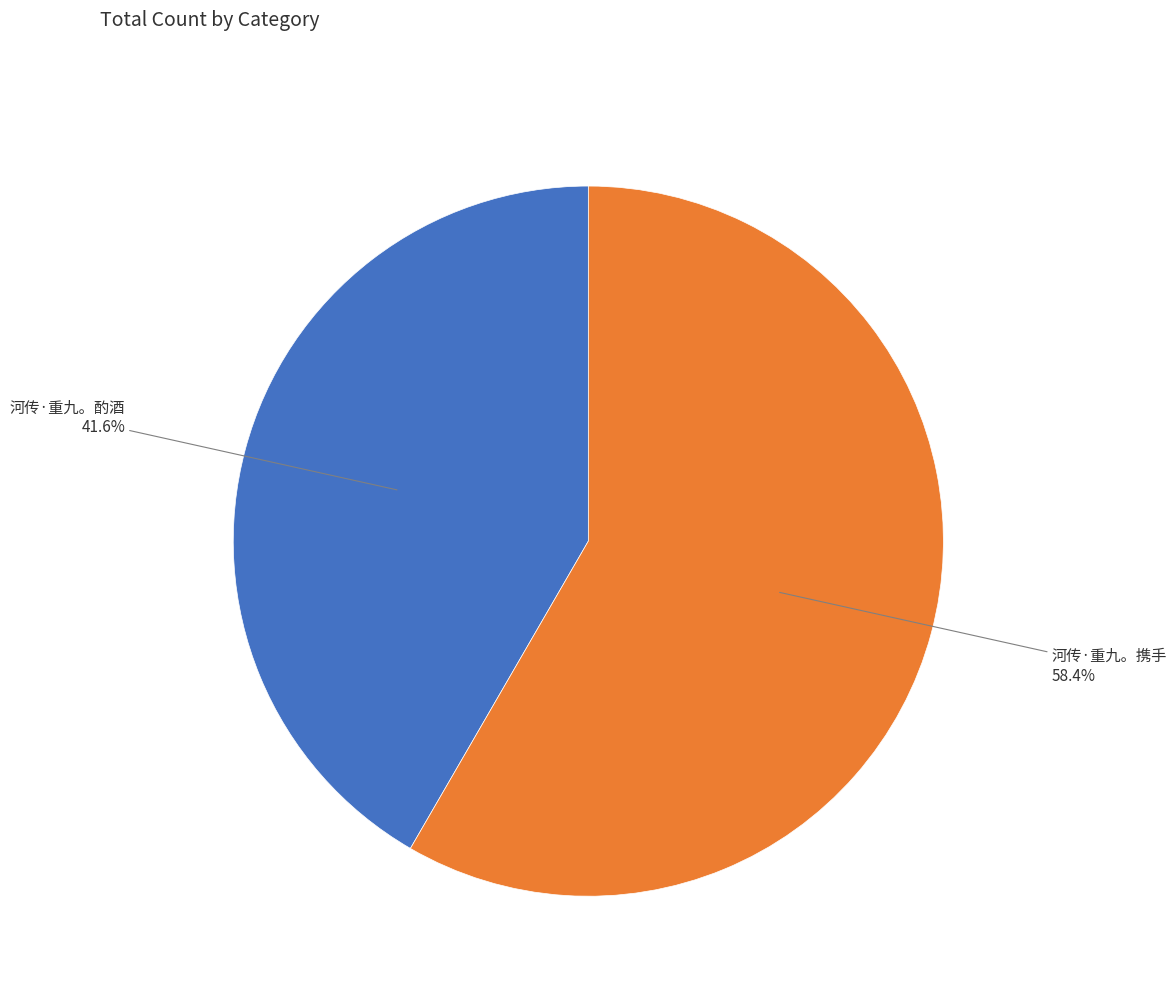

Does 河传·重九。酌酒 represent more than half of the total?

No